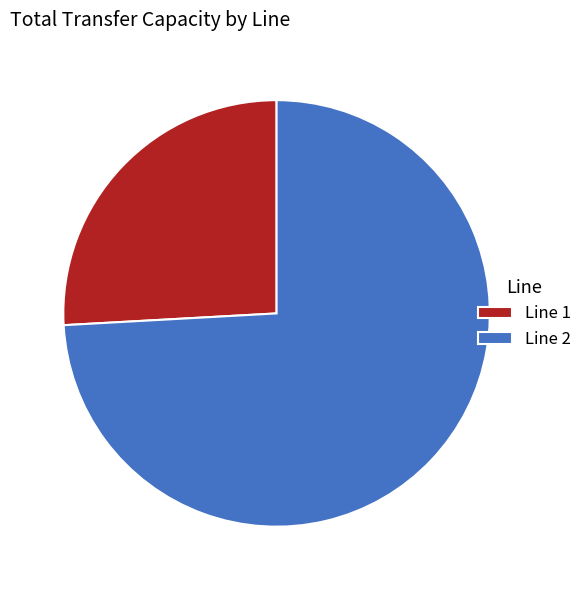

True or false: Line 2 accounts for 74% of the total.

True